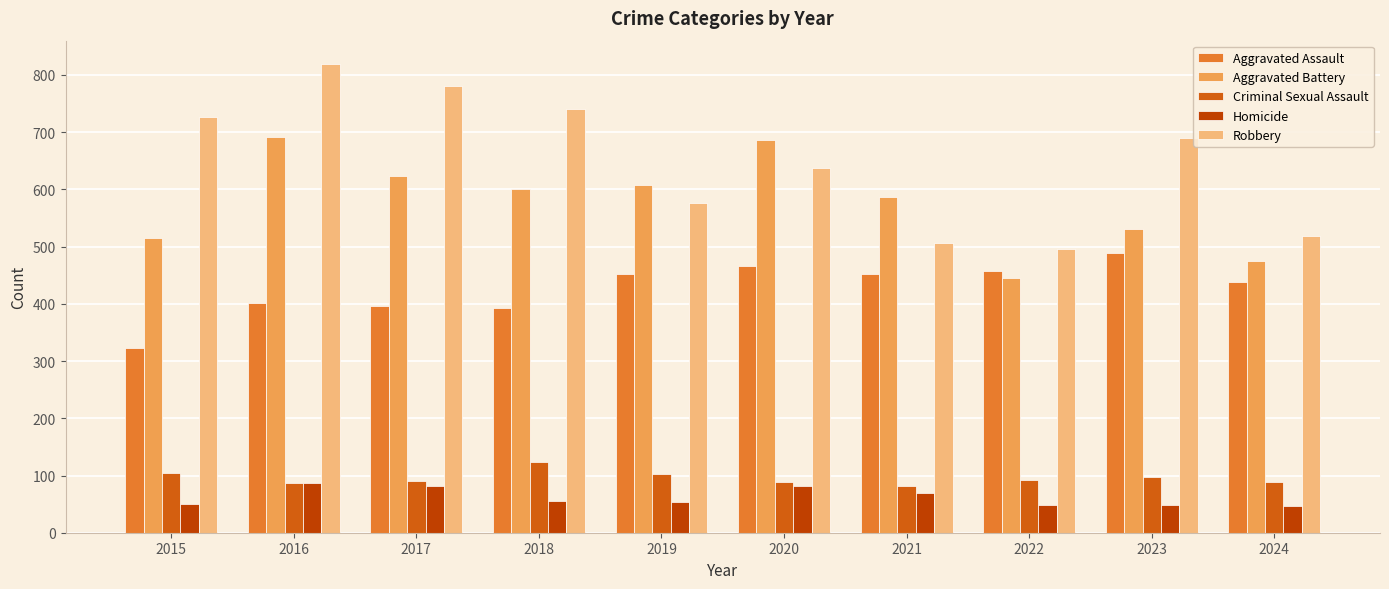

What is the value of the Homicide bar at the 2nd from the left?

87